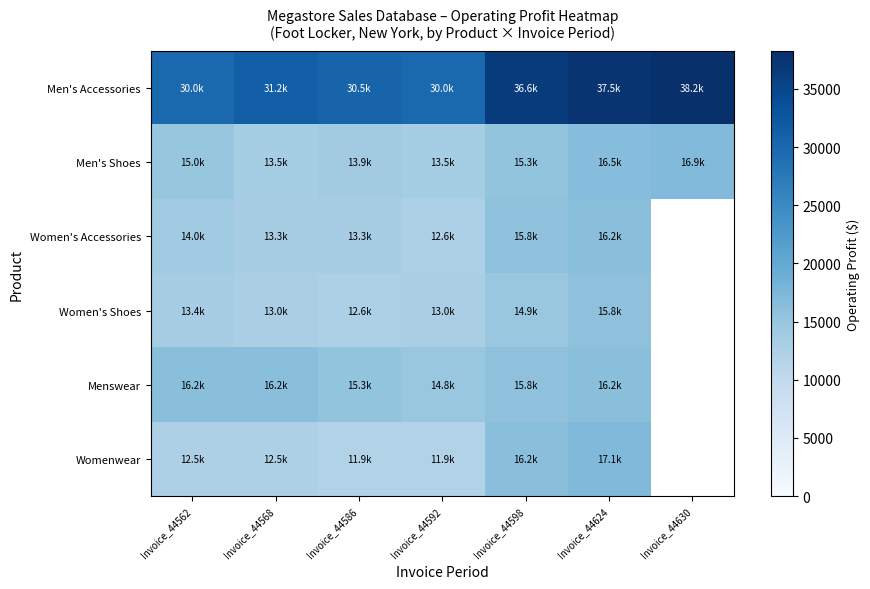

At which category is the sum across all series the highest?

Invoice_44624